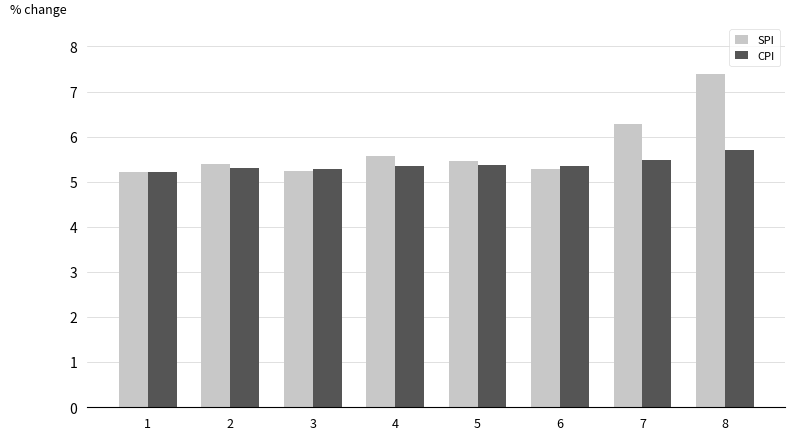

The value of CPI at 6 is 1.3. True or false?

False